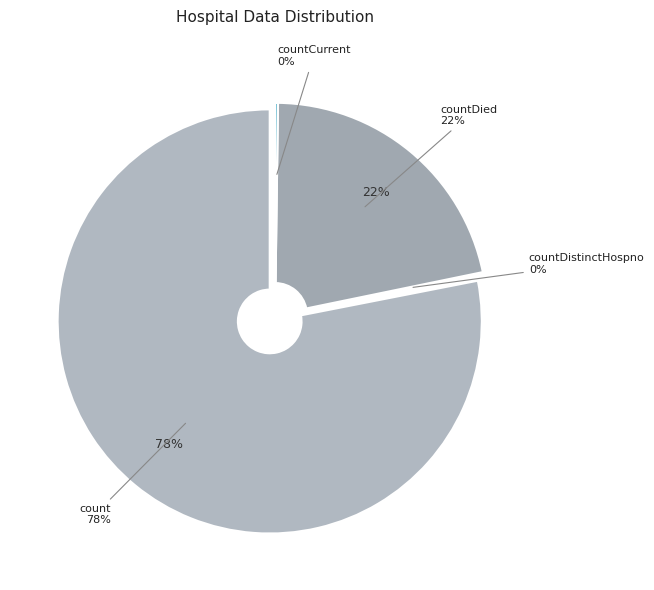

The countDied slice represents 12% of the pie. True or false?

False